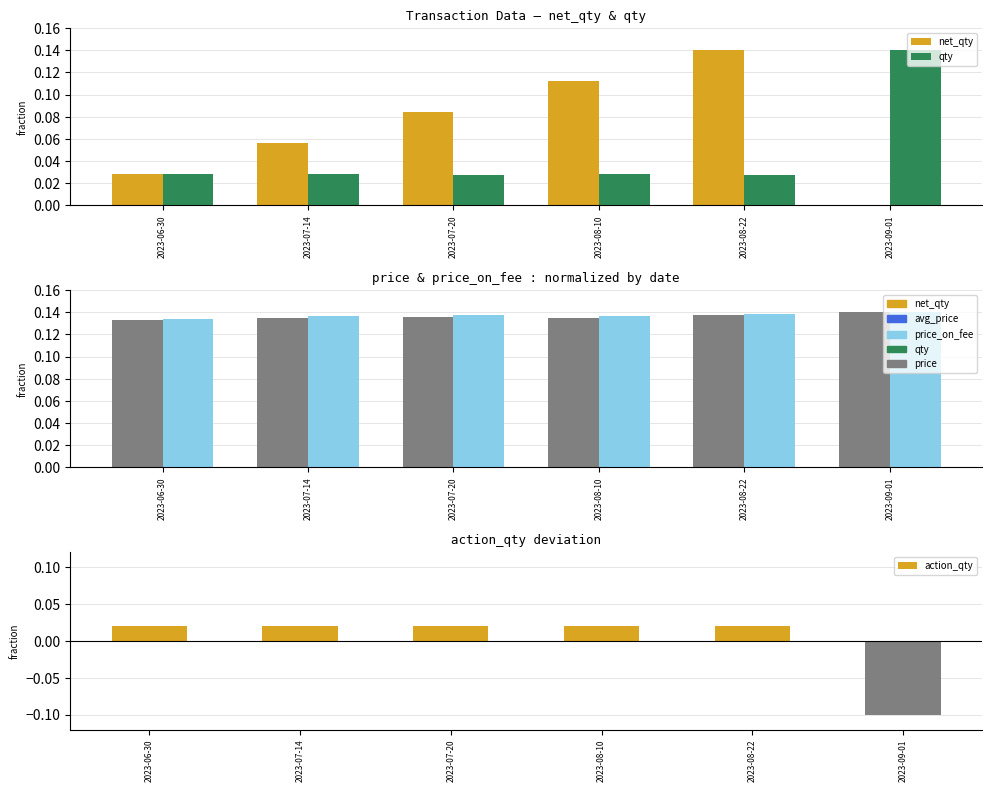

Which series has the largest total across all categories?

price_on_fee